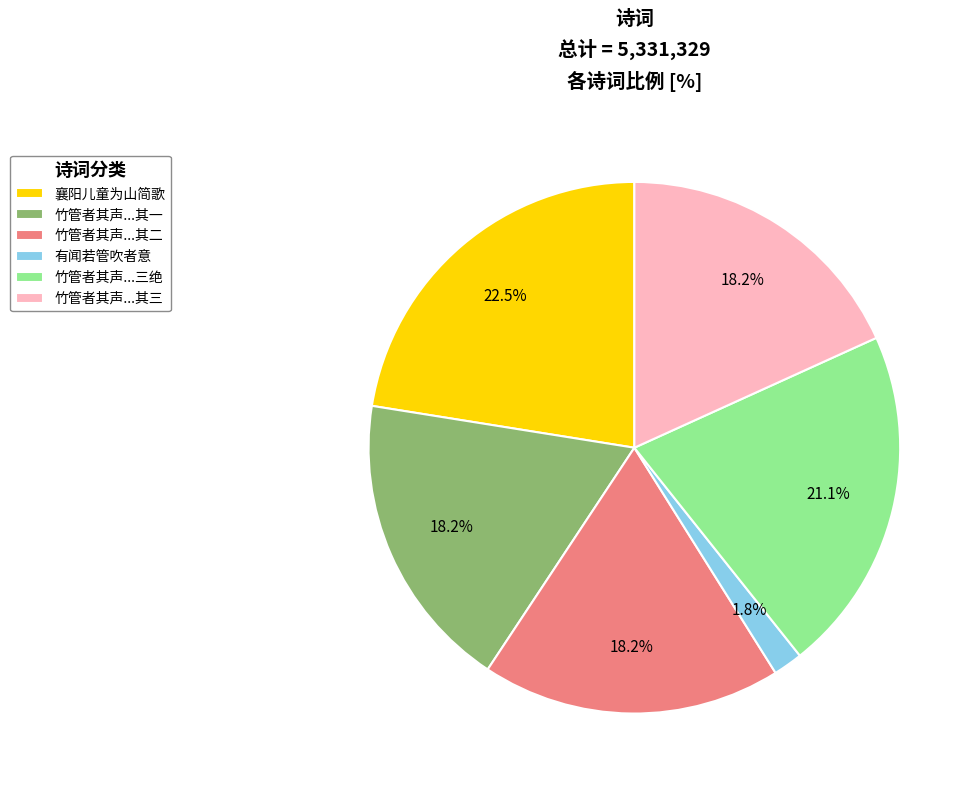

To the nearest percent, what is the difference between the largest and smallest slice percentages?

21%